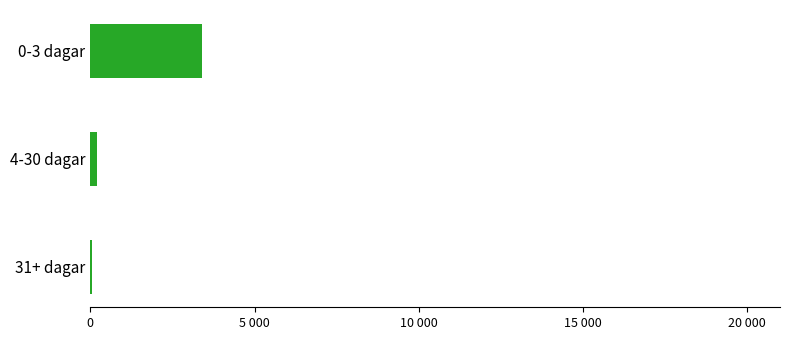

What is the average value?

1213